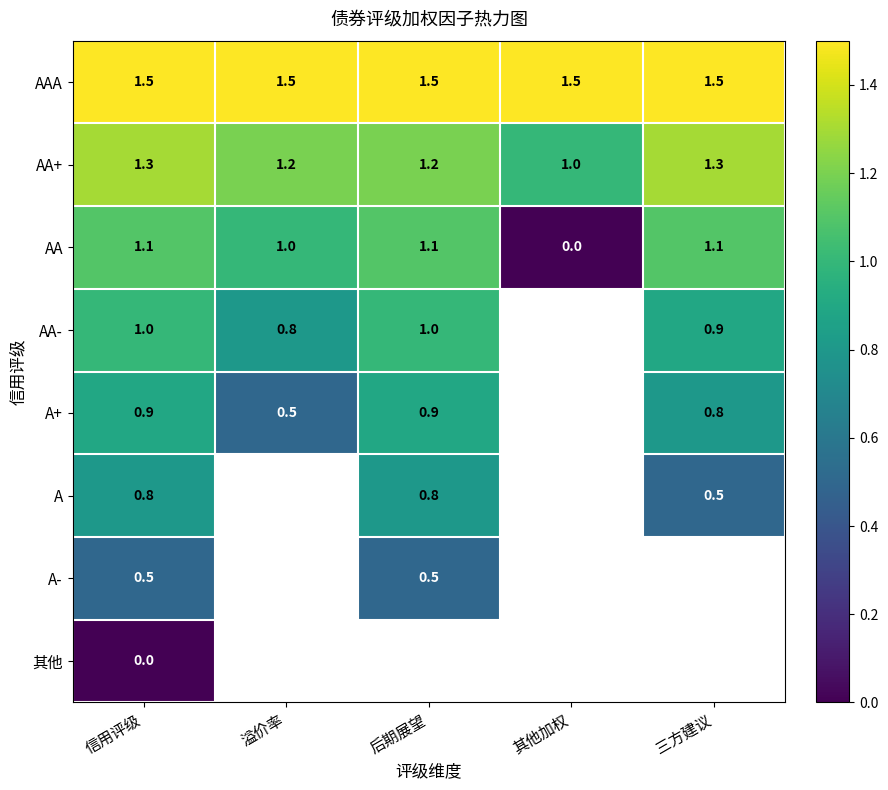

At which label is AA+ closest to 1?

其他加权